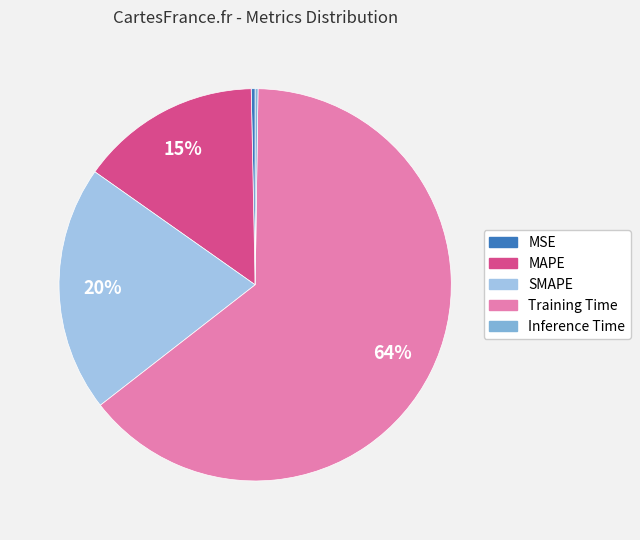

What is the largest slice in the pie chart?

Training Time